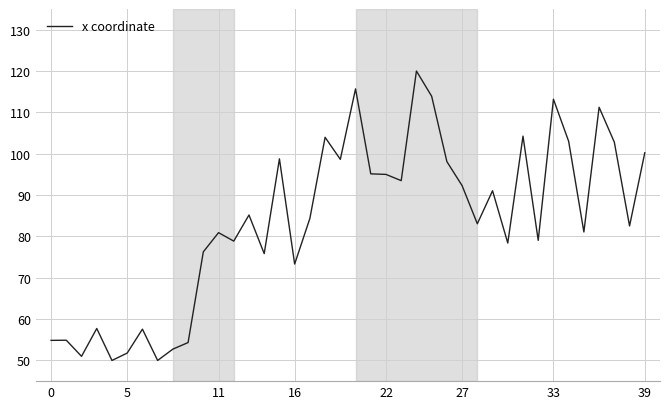

What is the minimum value shown in the chart?

50.0